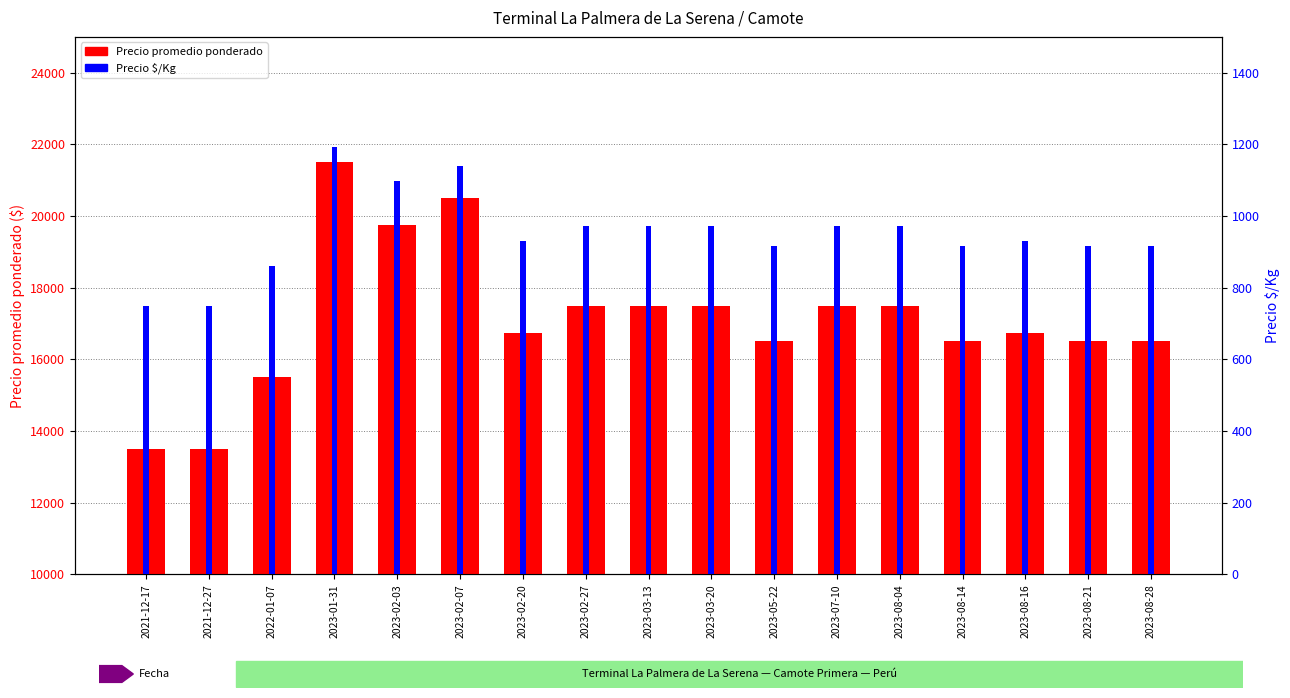

Reading left to right, what are all the values shown in this chart?

Precio promedio ponderado: 13500	13500	15500	21500	19750	20500	16750	17500	17500	17500	16500	17500	17500	16500	16750	16500	16500
Precio $/Kg: 750	750	861	1194	1097	1139	931	972	972	972	917	972	972	917	931	917	917